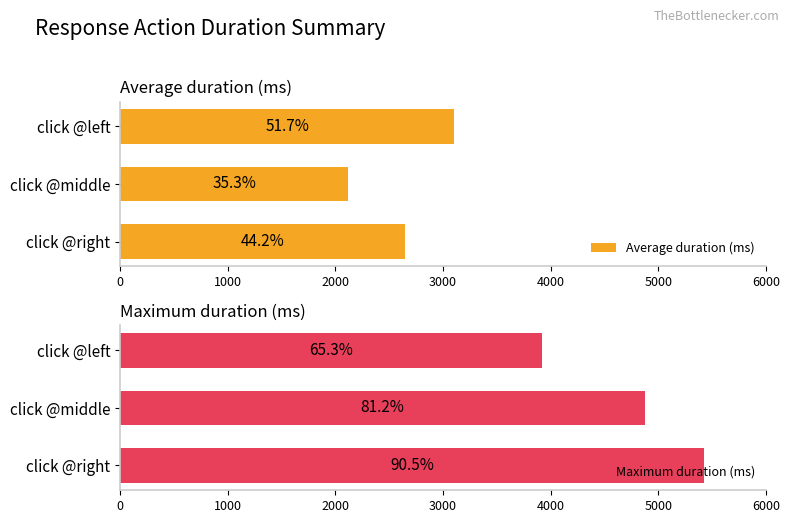

What are all the series names shown in the legend?

Average duration (ms), Maximum duration (ms)